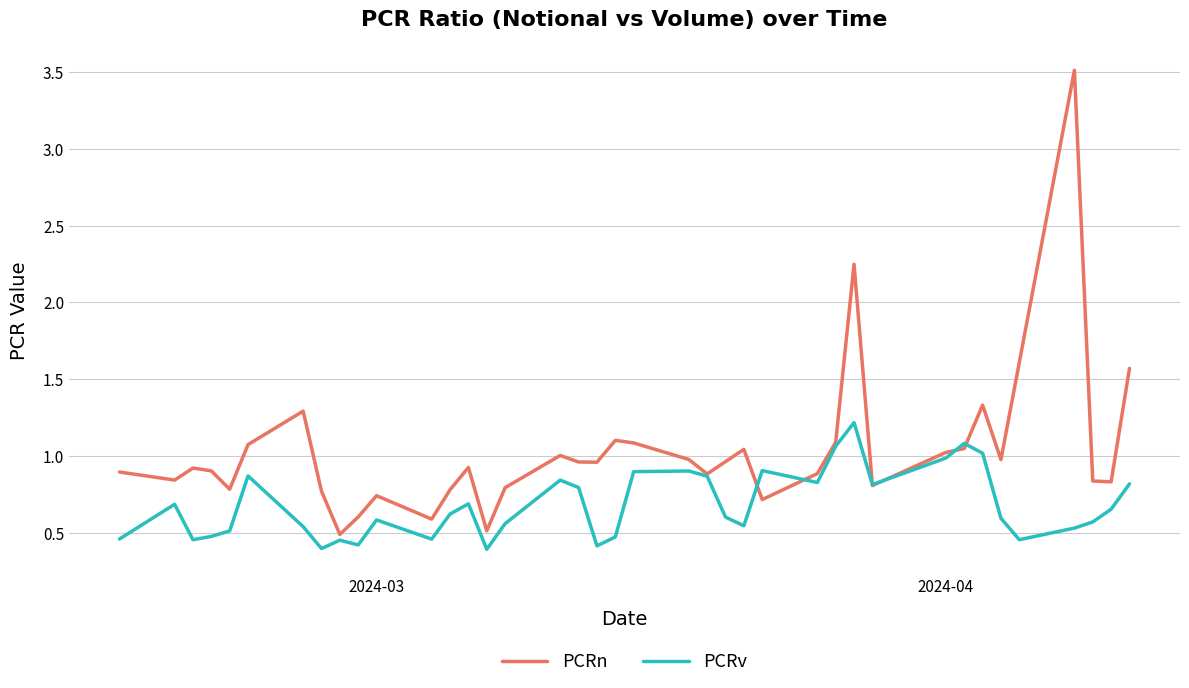

Rank the series by their average value, from lowest to highest.

PCRv, PCRn